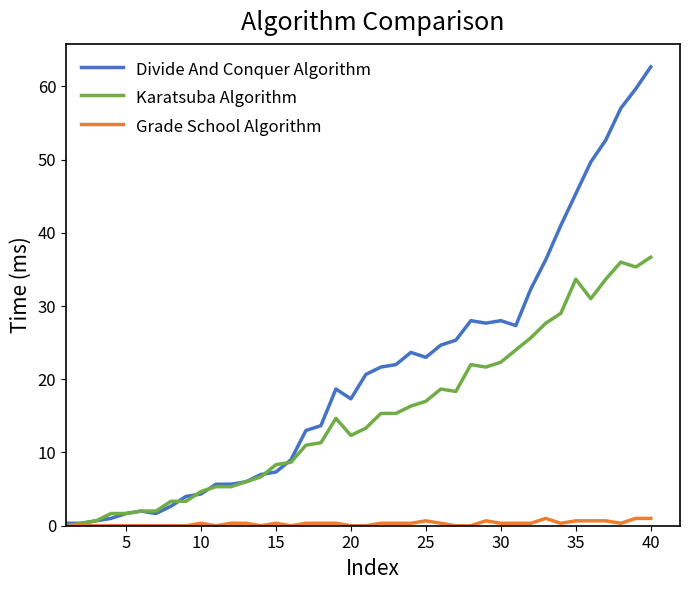

How many values in the Karatsuba Algorithm series exceed 14?

20